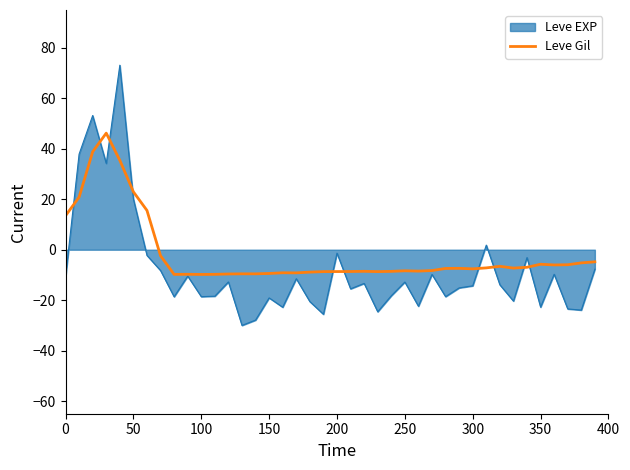

Which series has the widest spread of values?

Leve EXP